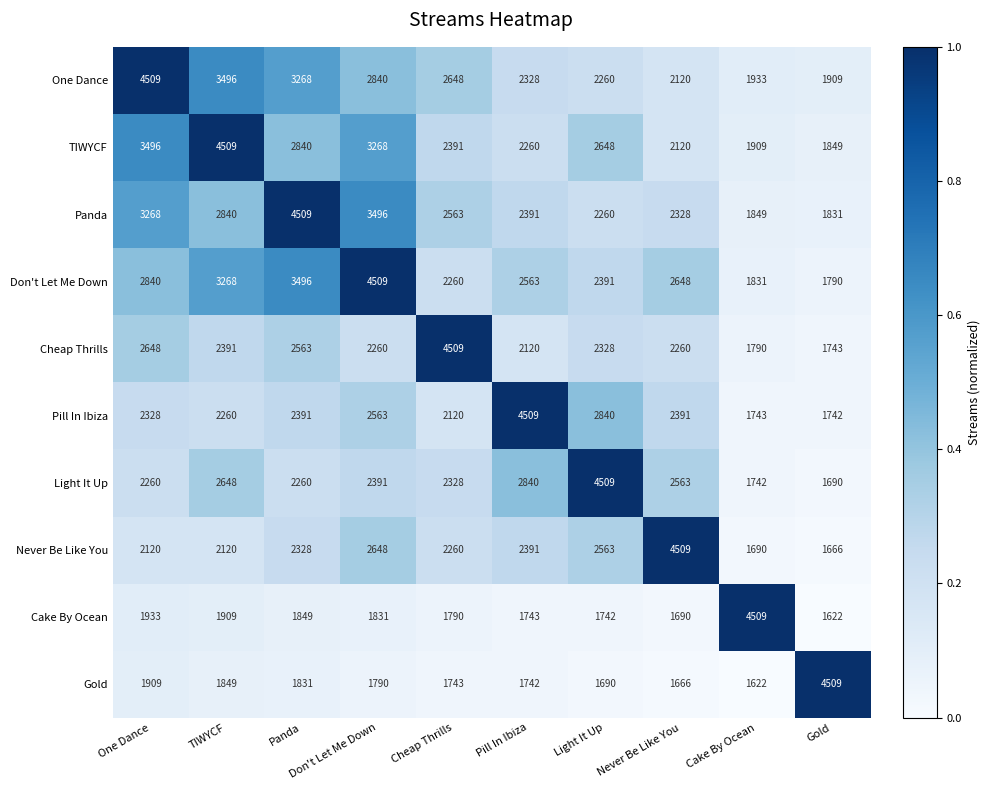

The value of Panda at Gold is 1831. True or false?

True